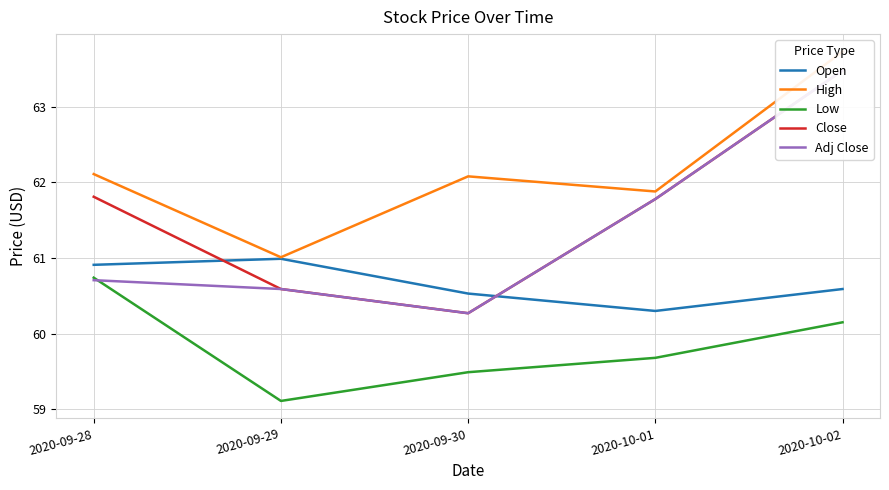

True or false: High and Close cross at least once.

False